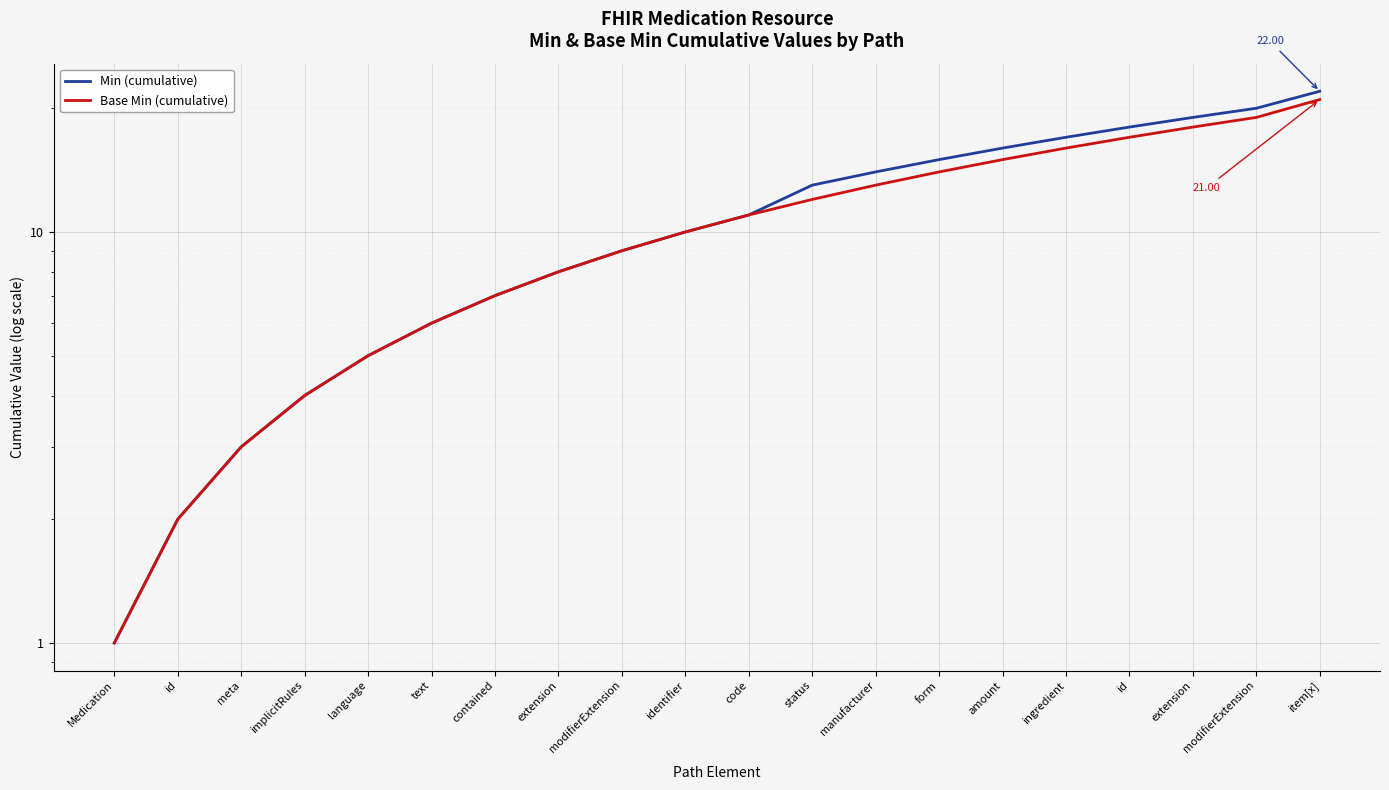

Which series changed the most between implicitRules and item[x]?

Min (cumulative)